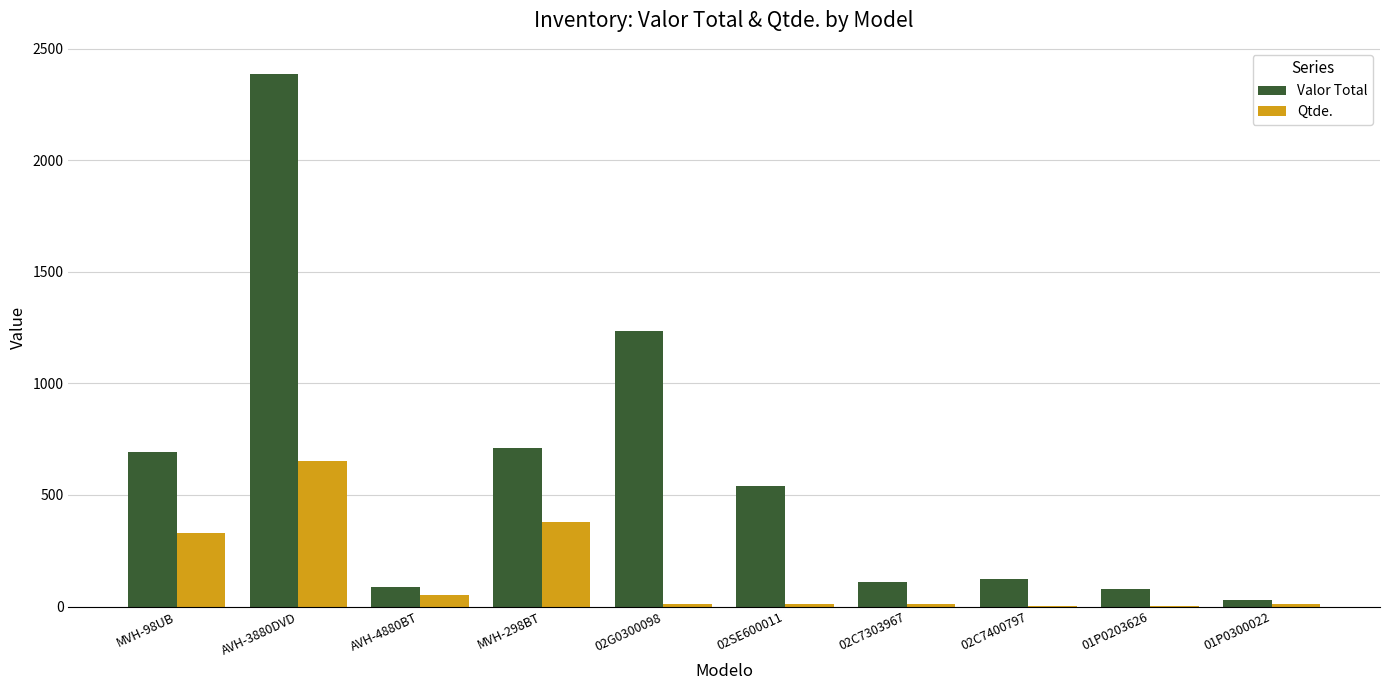

At which category is the sum across all series the highest?

AVH-3880DVD